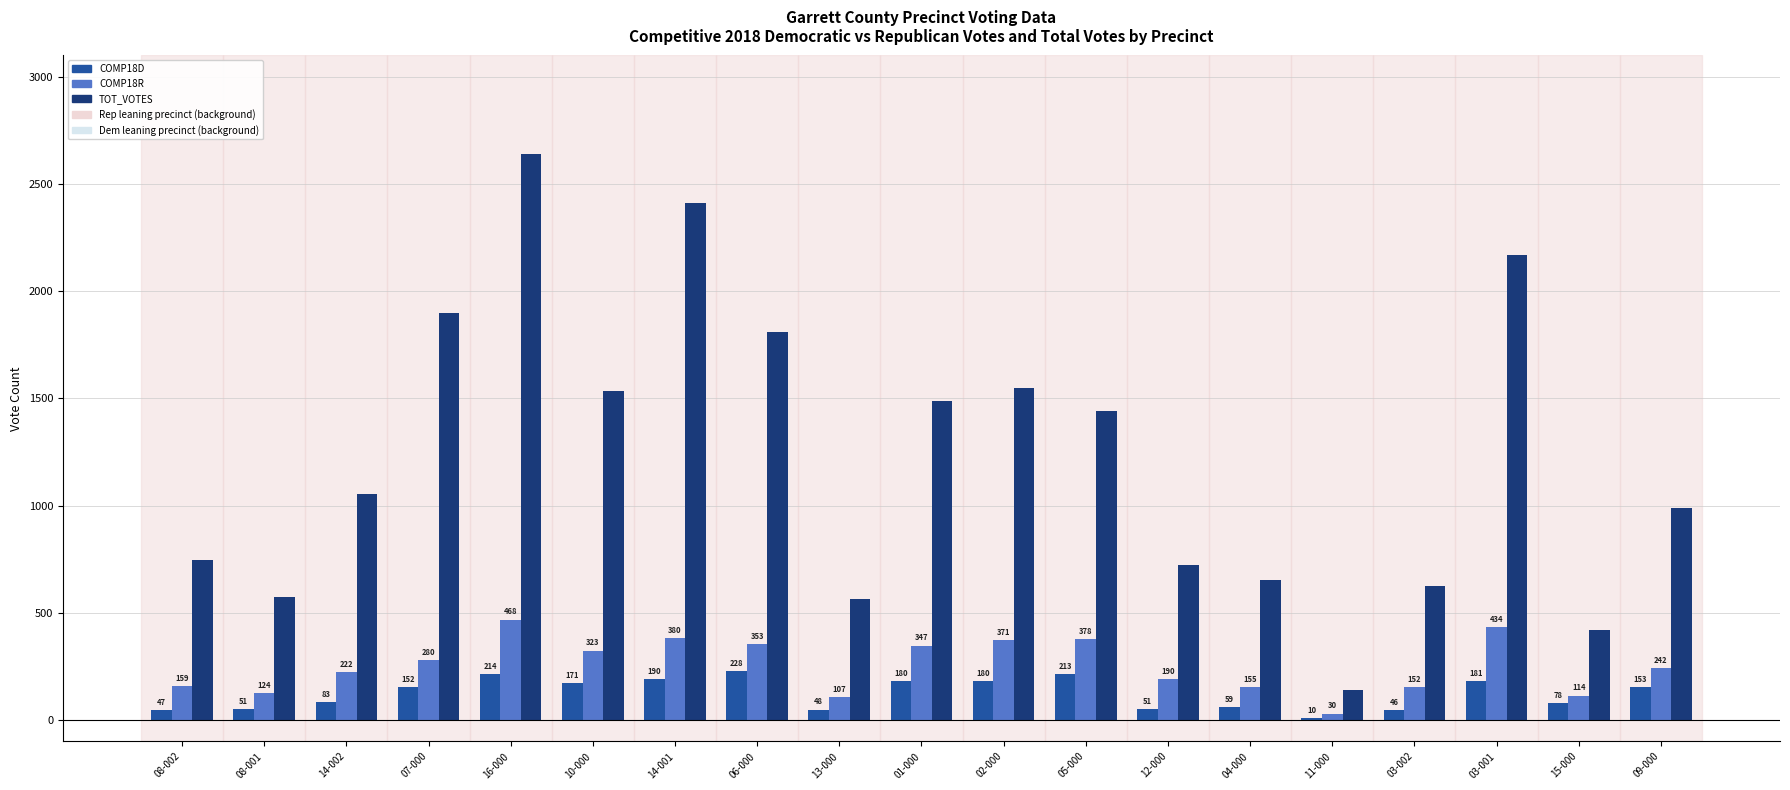

What position from the right is 13-000?

11